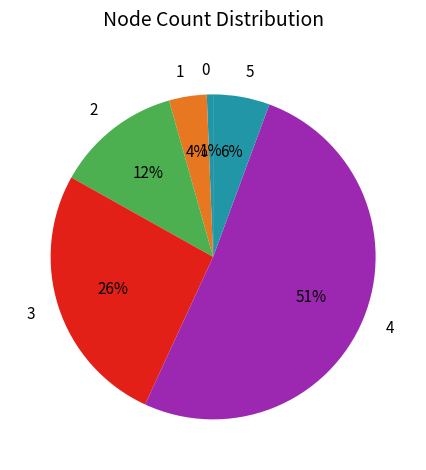

Count the number of slices in the pie.

6